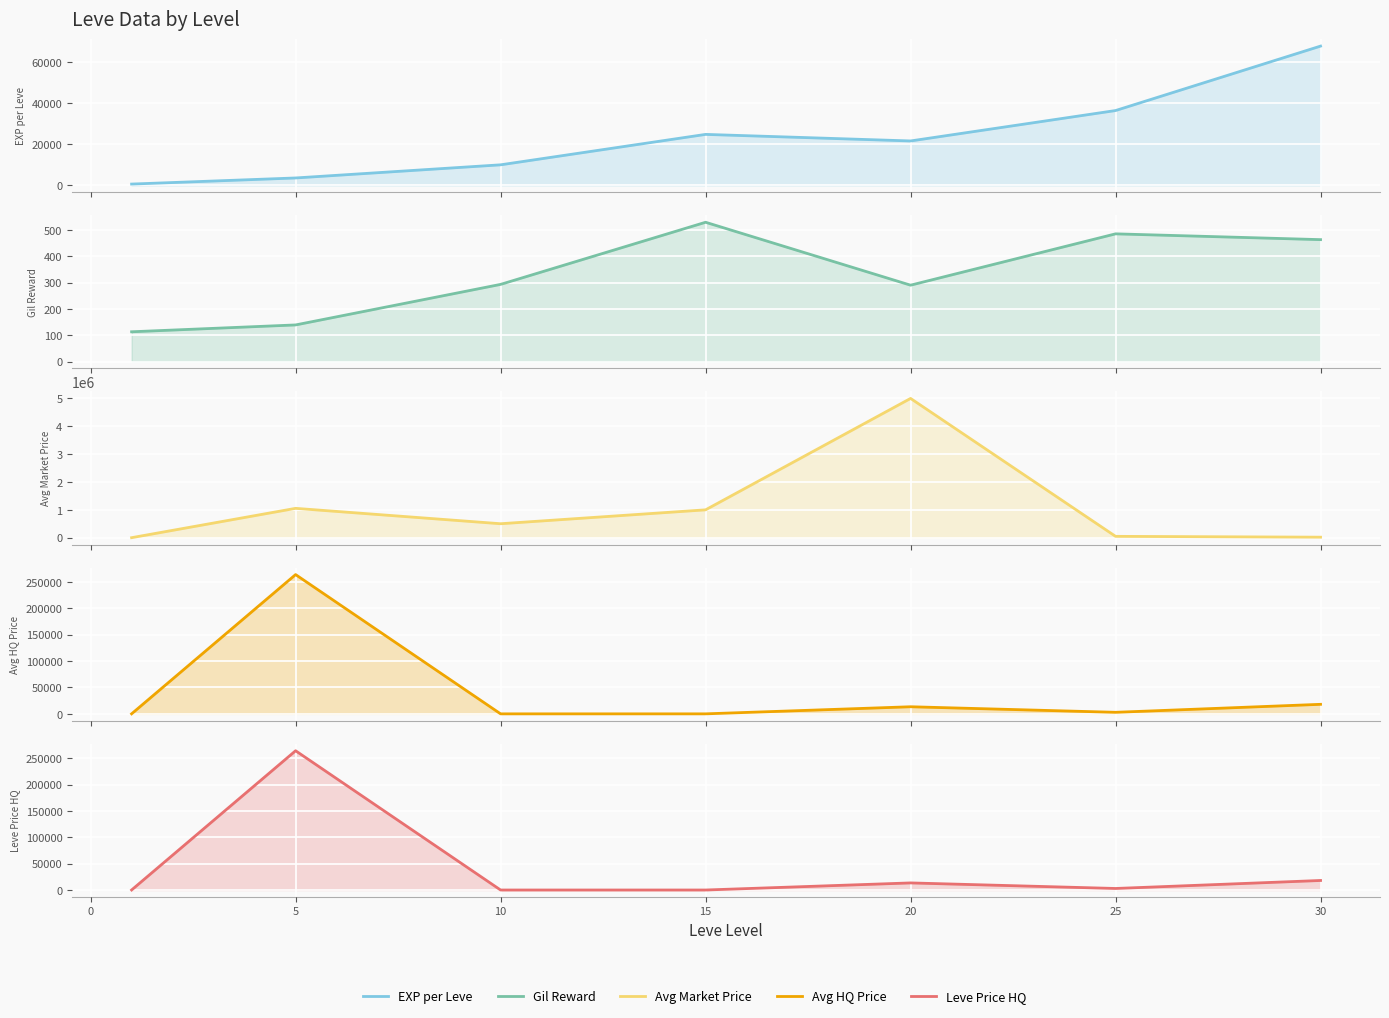

Reading left to right, extract all data points from this chart.

EXP per Leve: 630.0	3600.0	9990.0	24790.0	21600.0	36390.0	67730.0
Gil Reward: 113.0	139.0	293.0	529.0	290.0	485.0	463.0
Avg Market Price: 40.3	1053336.0	501017.3	1000001.0	5000000.0	48000.0	18065.2
Avg HQ Price: 40.8	264003.2	0.0	0.0	13449.0	2908.3	18065.2
Leve Price HQ: 40.8	264003.2	0.0	0.0	13449.0	2908.3	18065.2